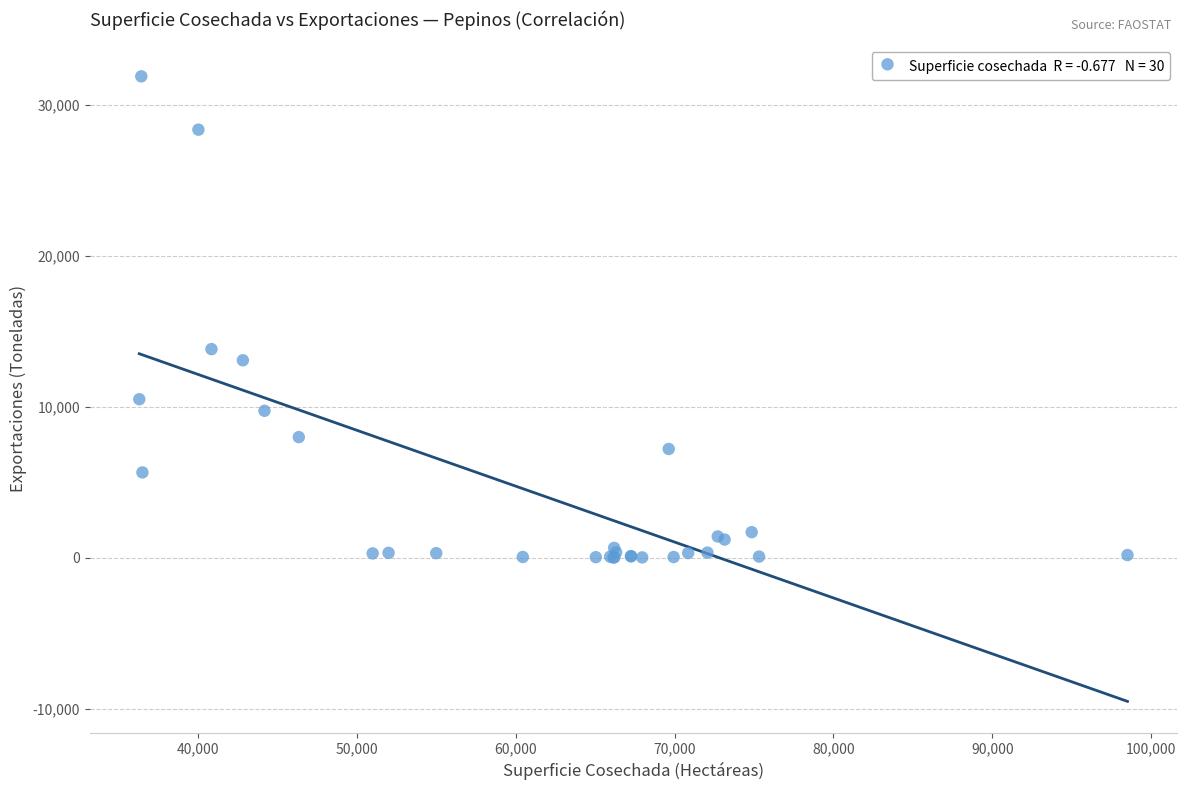

What Y value in the scatter plot is closest to 15954?

13823.9